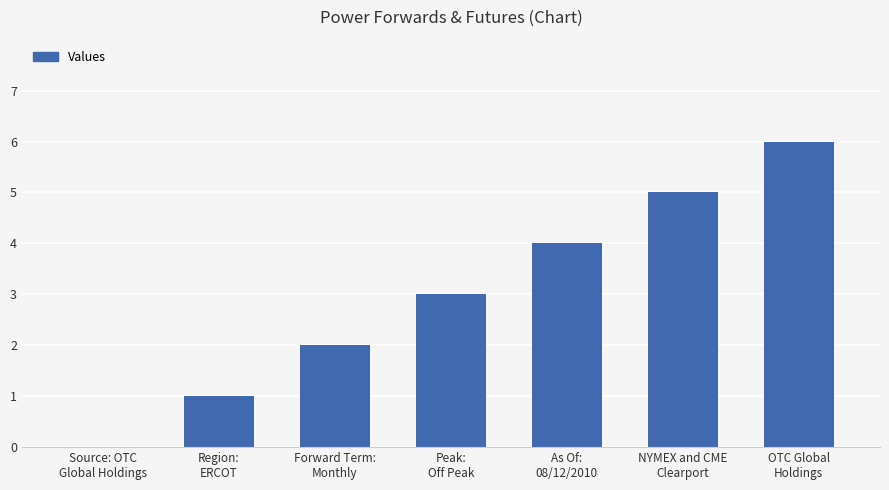

How many distinct data groups are displayed?

1